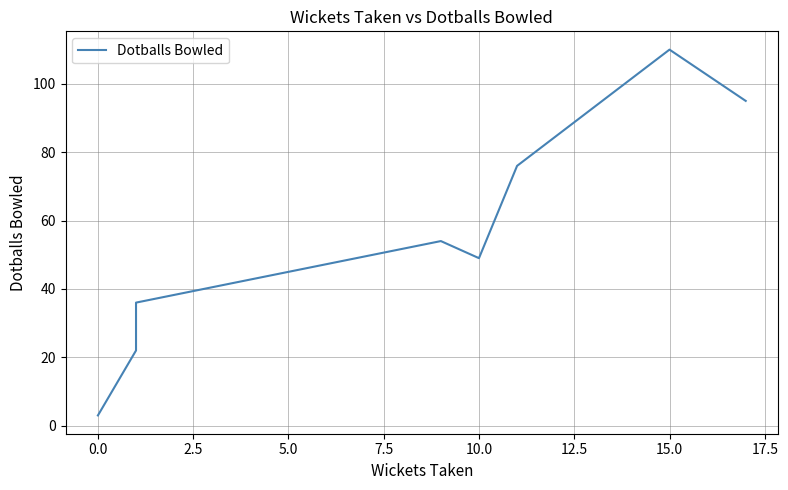

How many data points are less than 54?

4